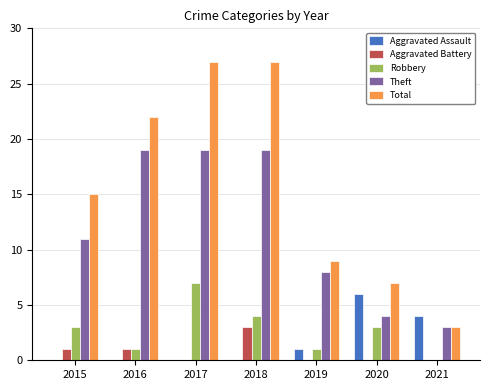

Where is Theft nearest to the value 11?

2015